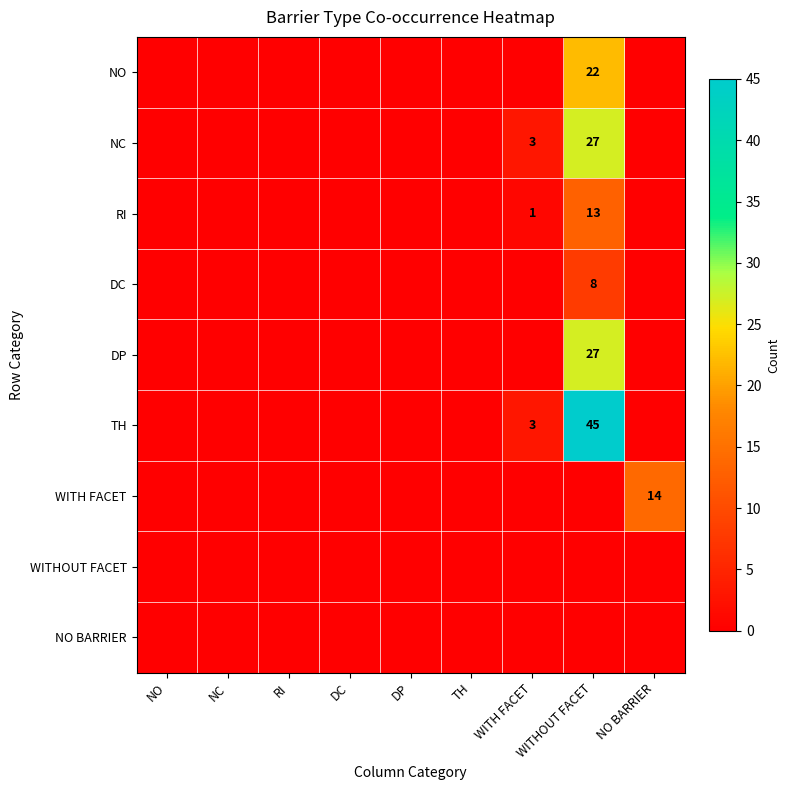

Which series has the largest range (max minus min)?

TH